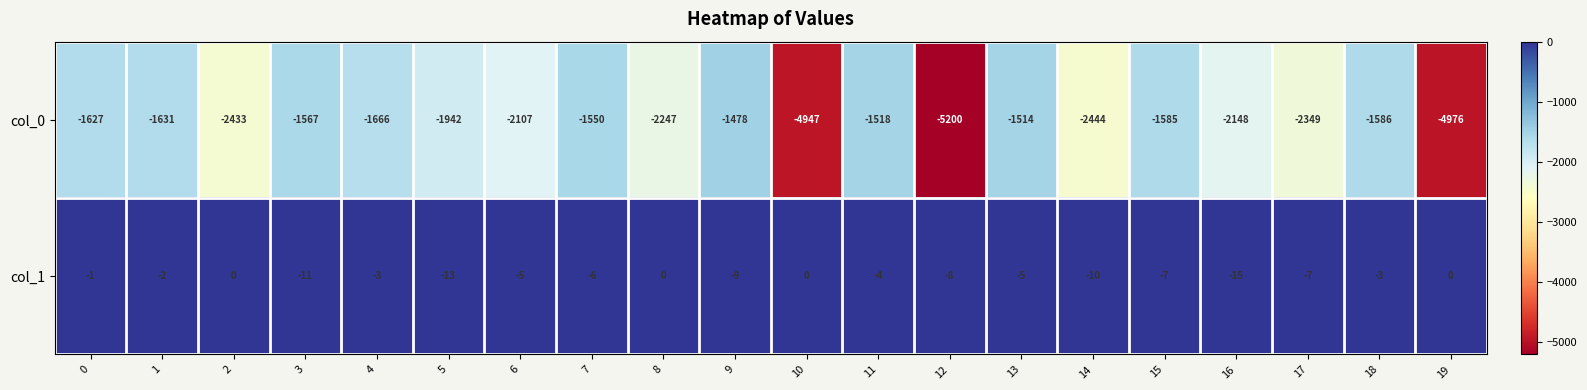

Rank the series by their maximum value, from lowest to highest.

col_0, col_1